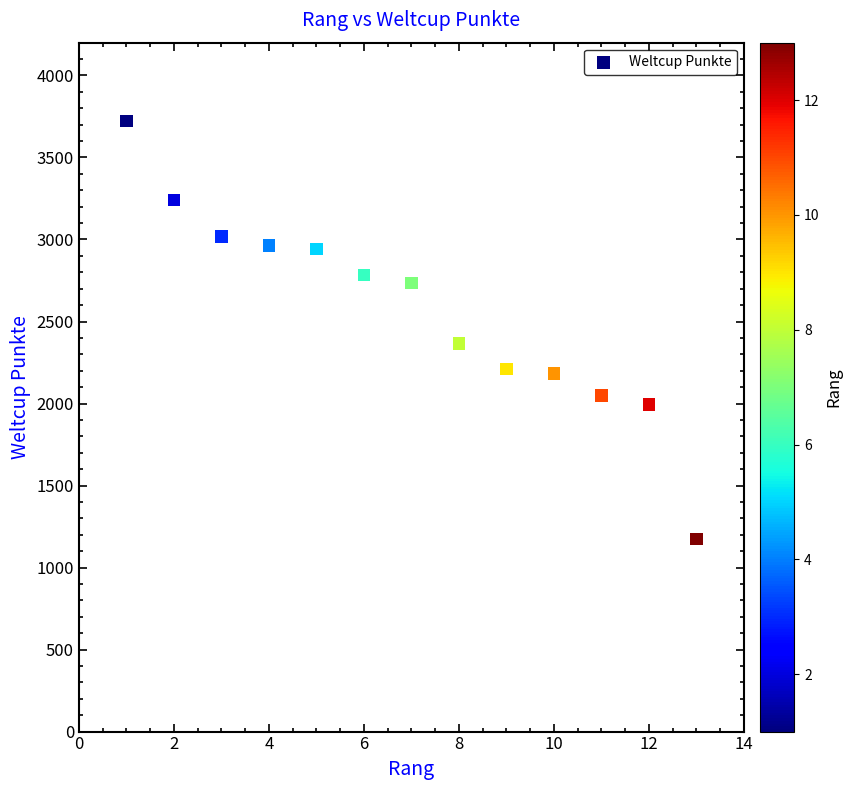

What is the range of Y values (max minus min)?

2549